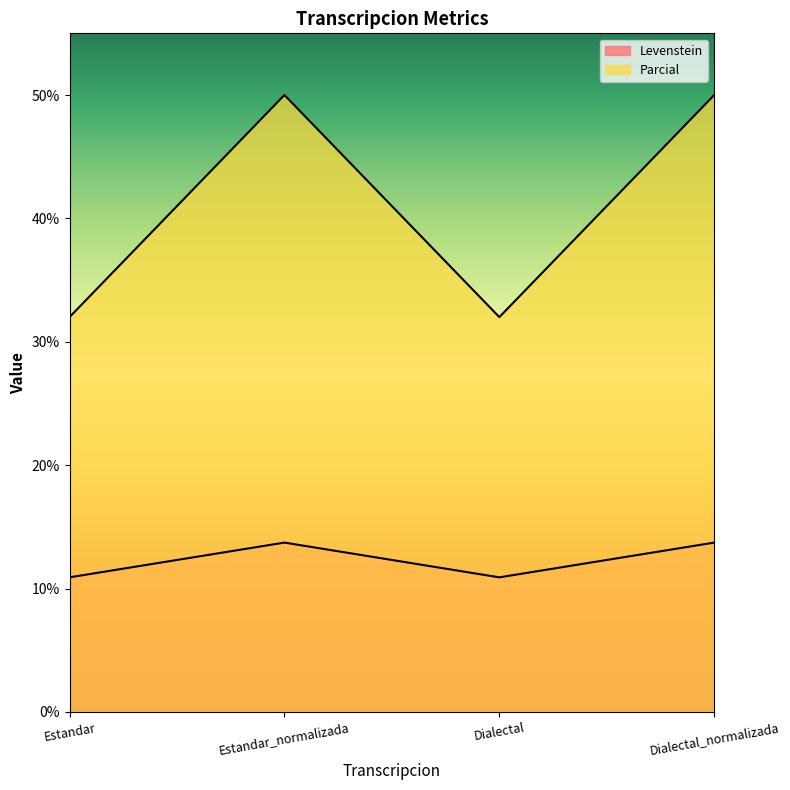

Rank the series at Dialectal from lowest to highest value.

Levenstein, Parcial